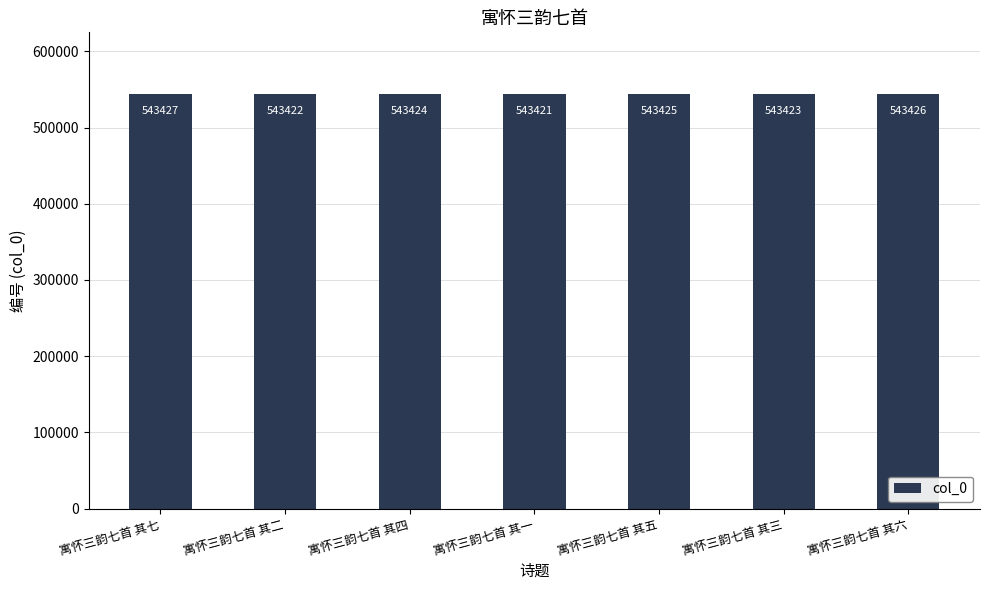

What is the value of the 2nd bar from the left?

543422